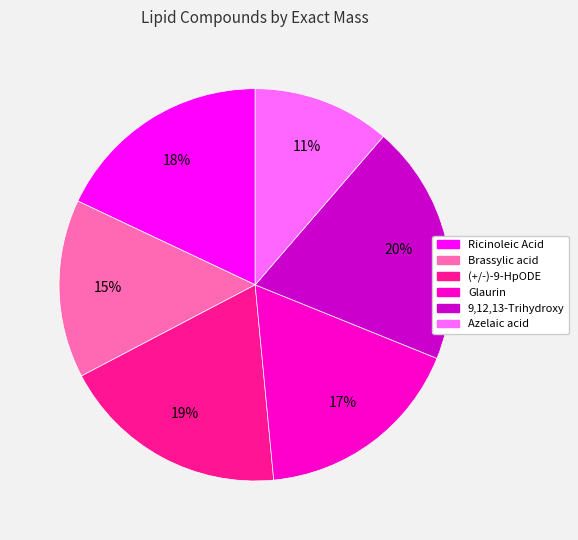

What is the largest slice in the pie chart?

9,12,13-Trihydroxy